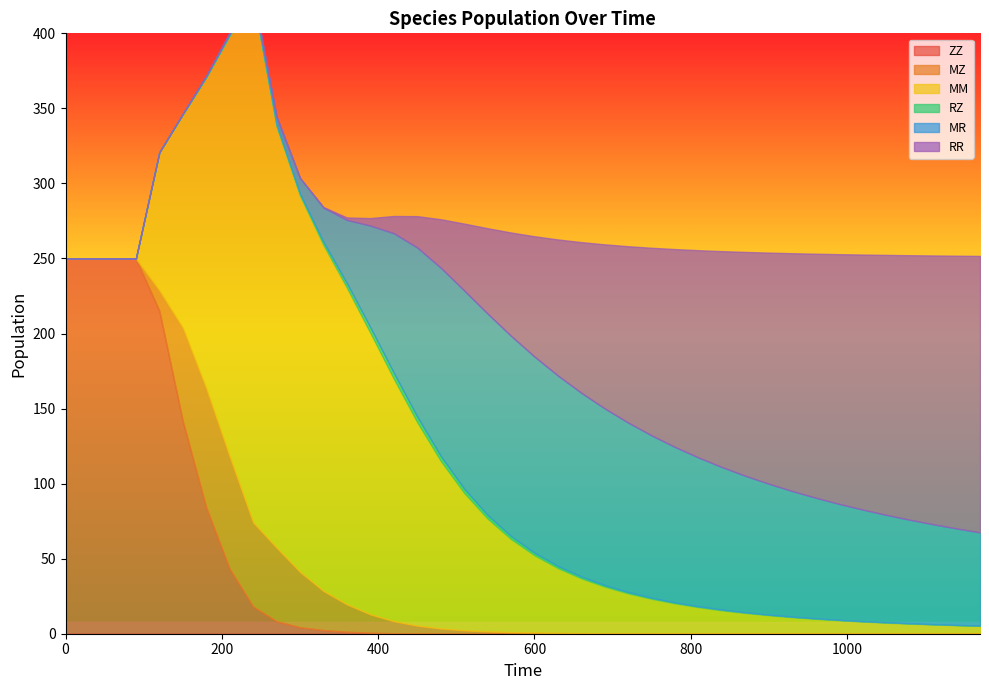

Read the RR value at 1050.

173.2